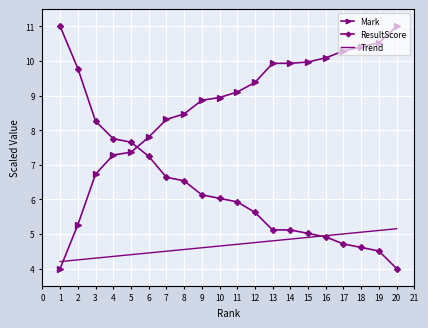

What is the lowest value of the Trend series?

4.2